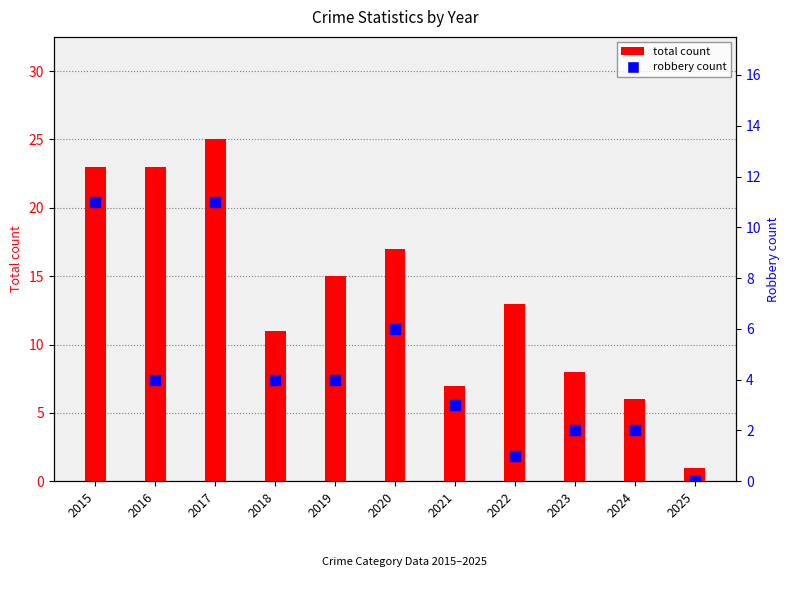

Is it true that Total count equals 22 at 2022?

False